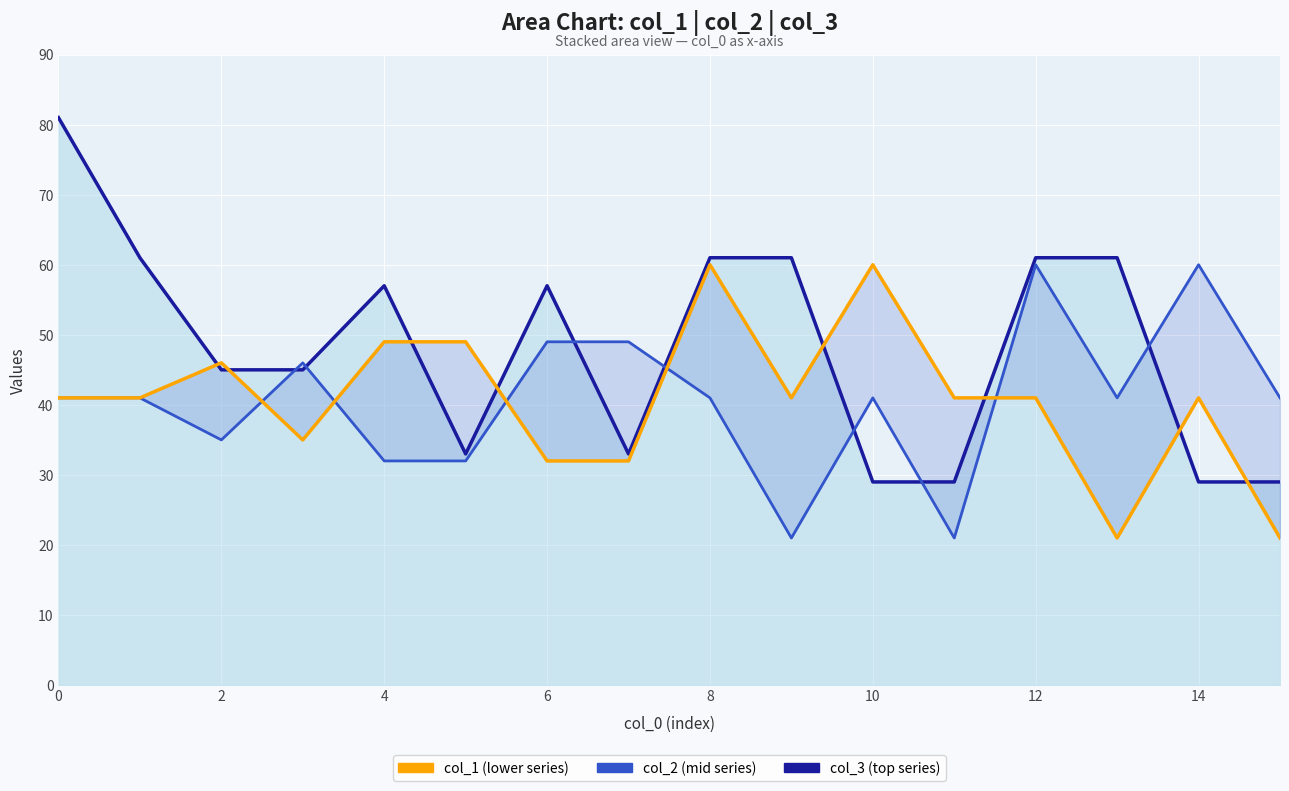

How many lines are shown in the chart?

3